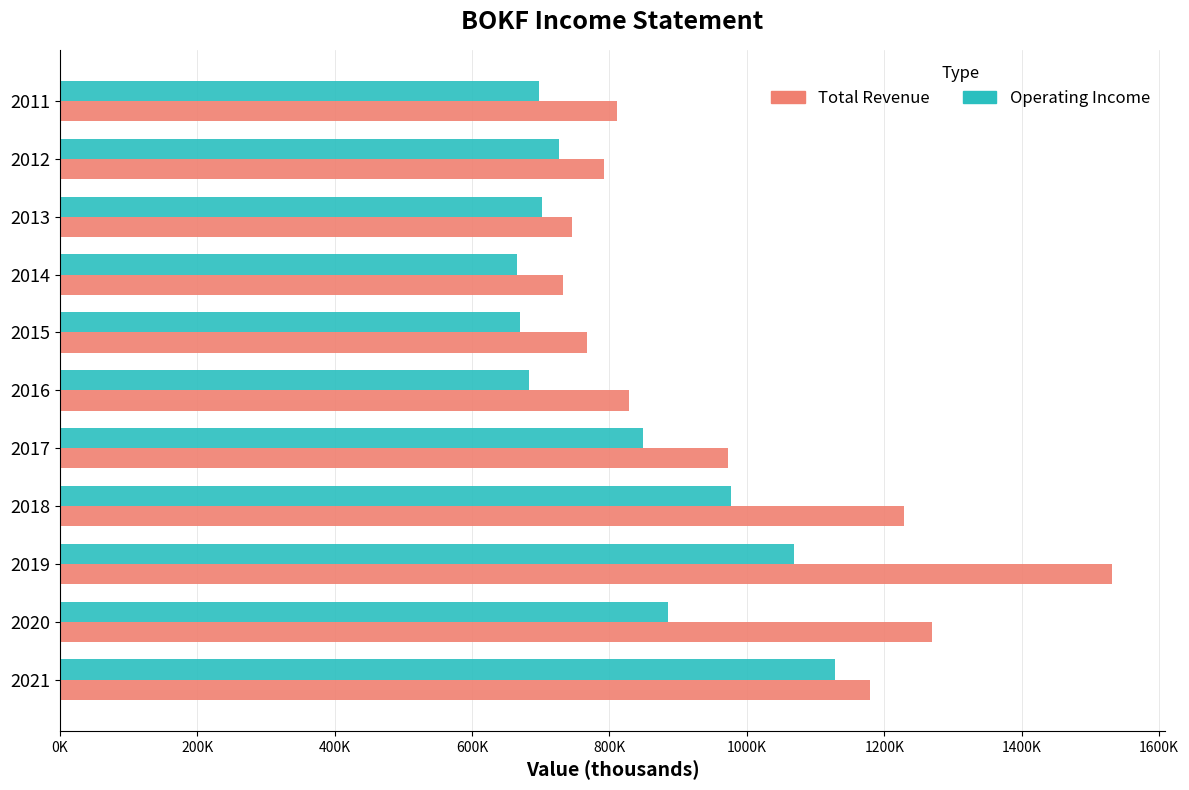

What is the difference between the maximum and minimum values in the Total Revenue series?

799800